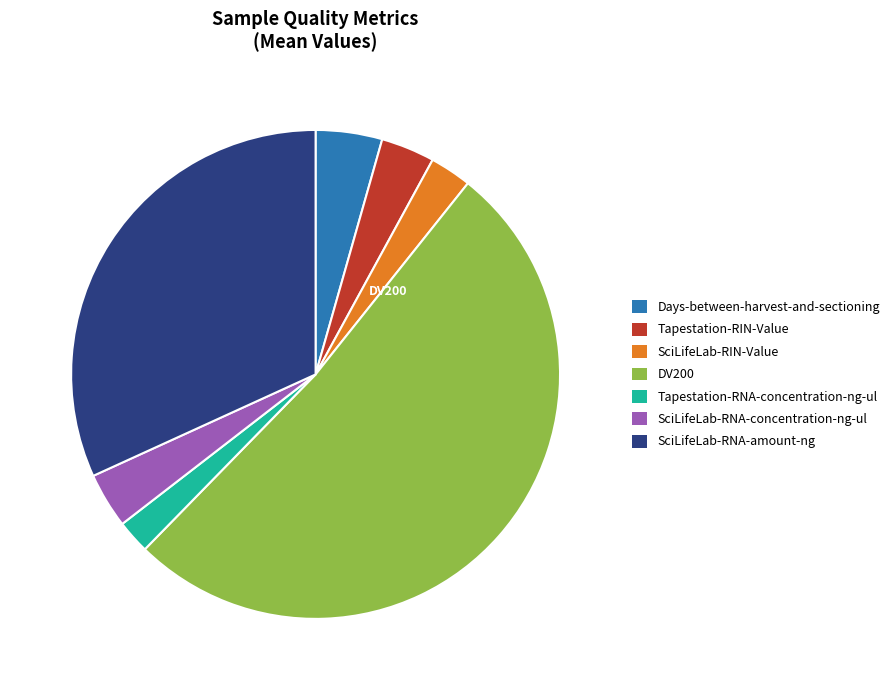

How many segments does this pie chart have?

7